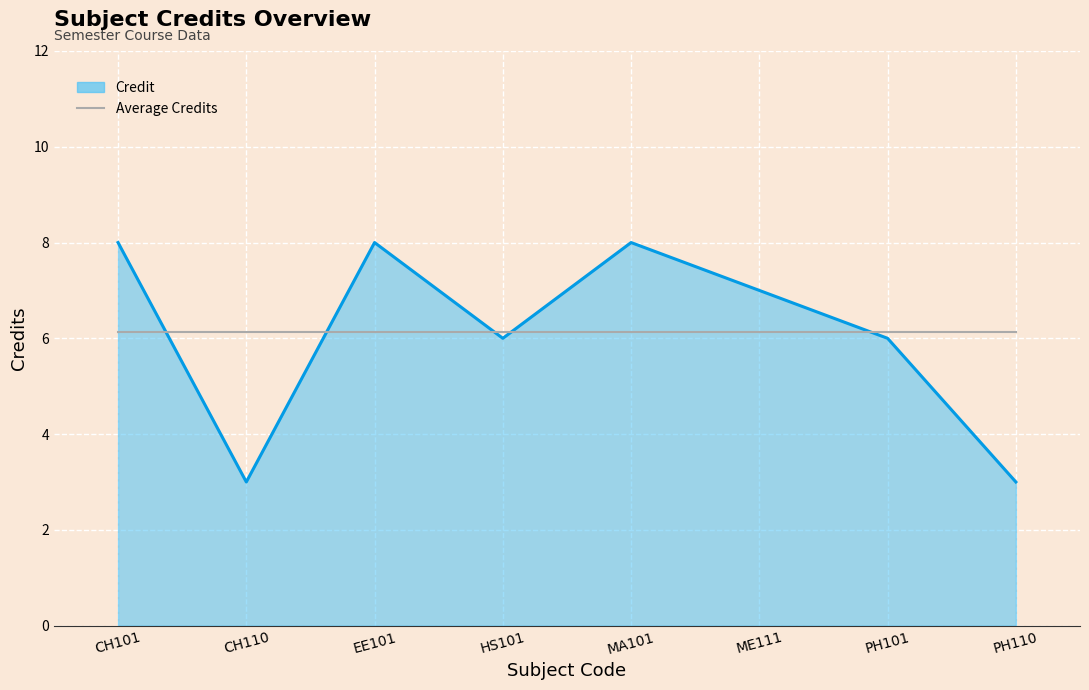

What is the total value across all series at PH110?

9.1